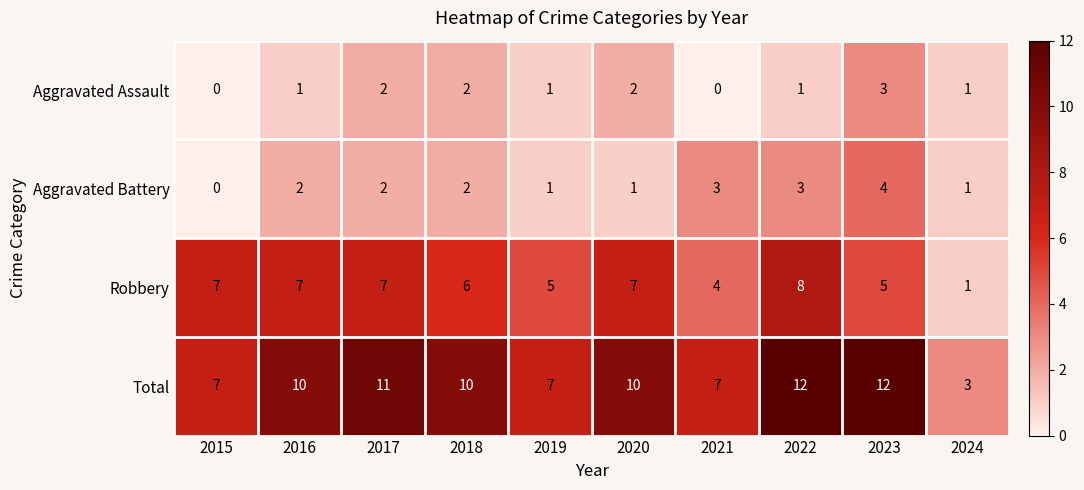

At how many categories does at least one series exceed 8?

6